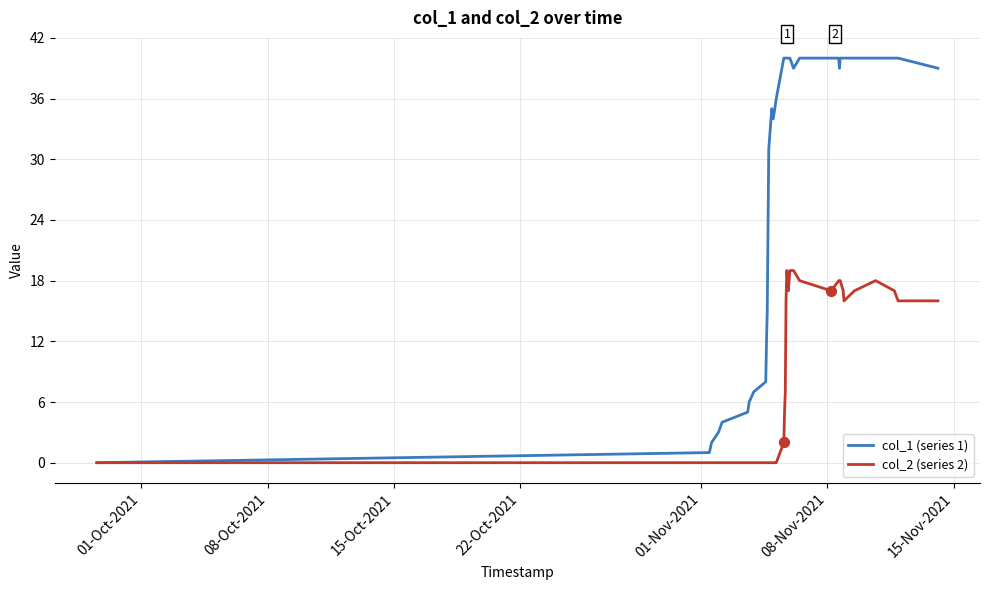

Which series has the largest total across all categories?

col_1 (series 1)